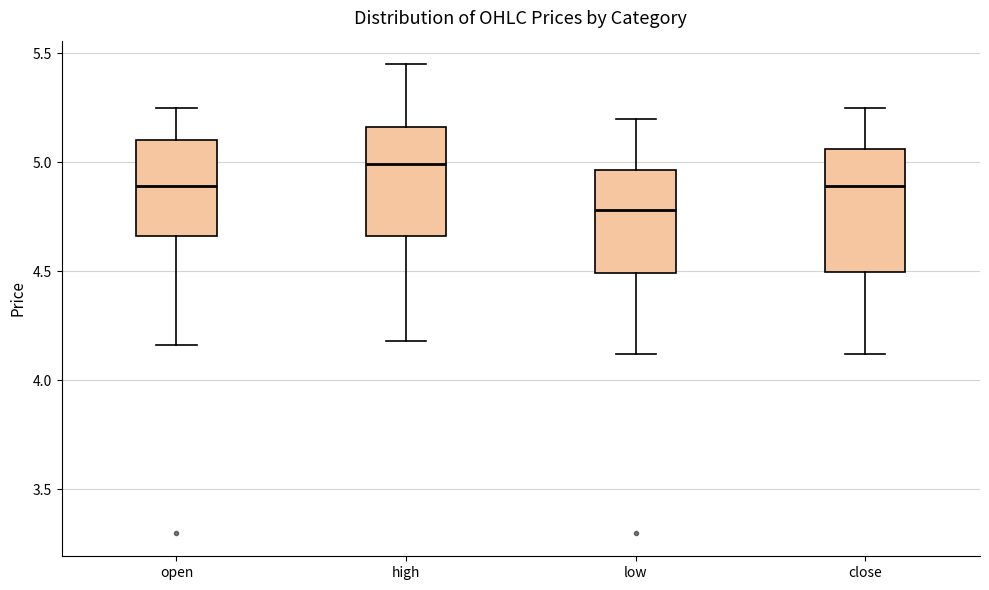

Comparing the boxes themselves (not the whiskers), which one is the tallest?

close